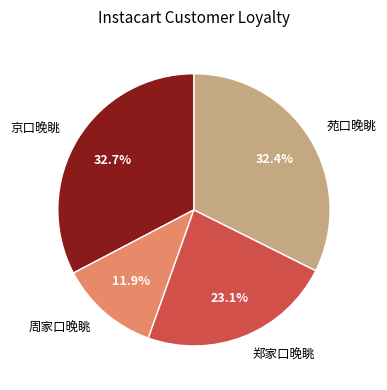

Approximately how many times larger is the value at 苑口晚眺 compared to 郑家口晚眺?

1.4